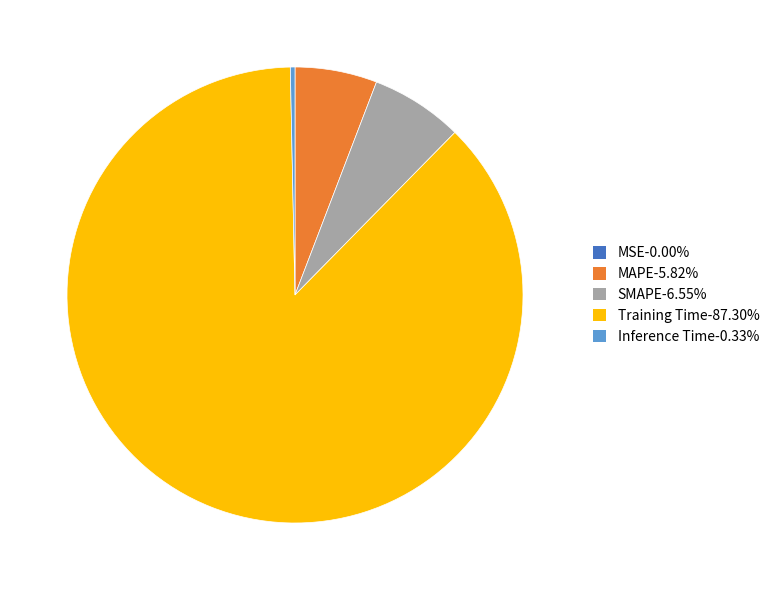

Do SMAPE-6.55% and Inference Time-0.33% together represent more than half of the pie?

No